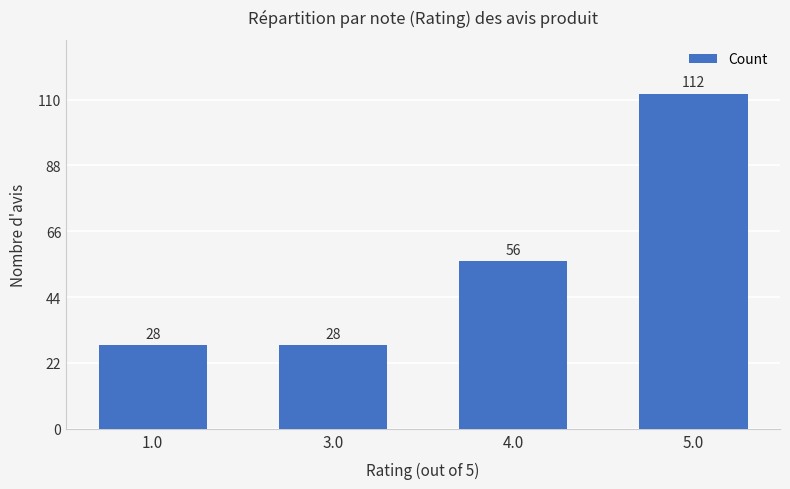

Between 5.0 and 1.0, which is larger?

5.0